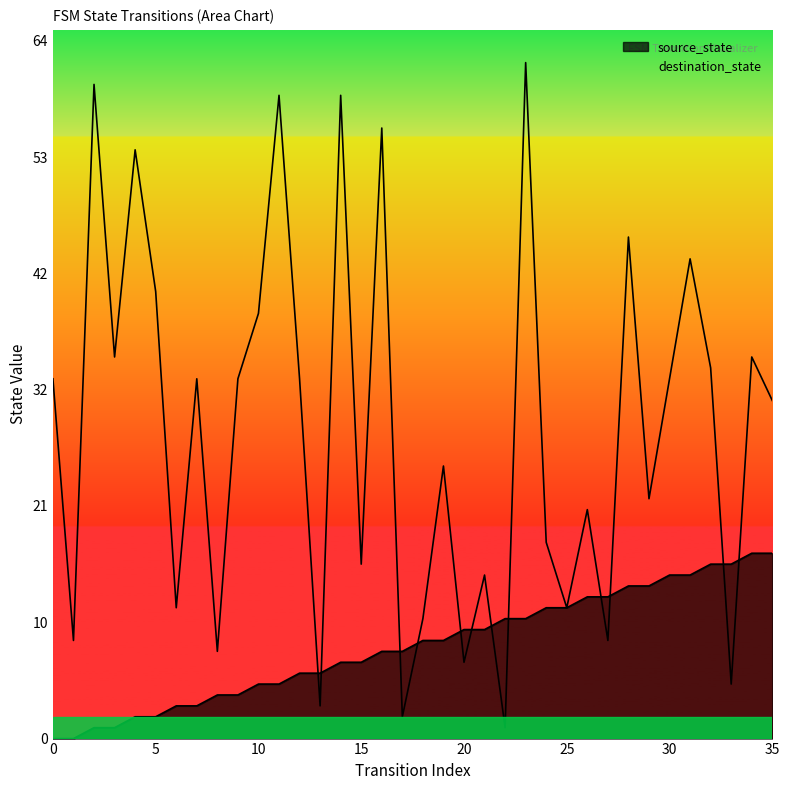

List the labels in order of source_state value, largest first.

34, 35, 32, 33, 30, 31, 28, 29, 26, 27, 24, 25, 22, 23, 20, 21, 18, 19, 16, 17, 14, 15, 12, 13, 10, 11, 8, 9, 6, 7, 4, 5, 2, 3, 0, 1